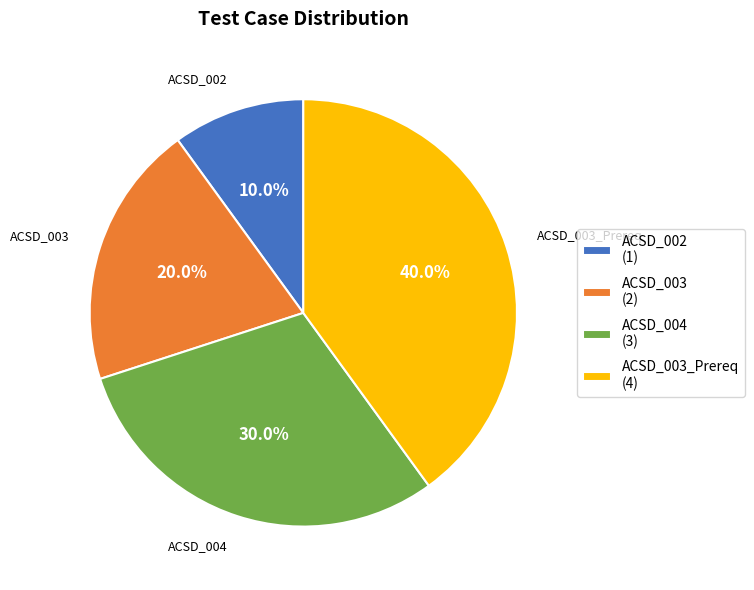

Which has a higher value, ACSD_004 (3) or ACSD_003 (2)?

ACSD_004 (3)